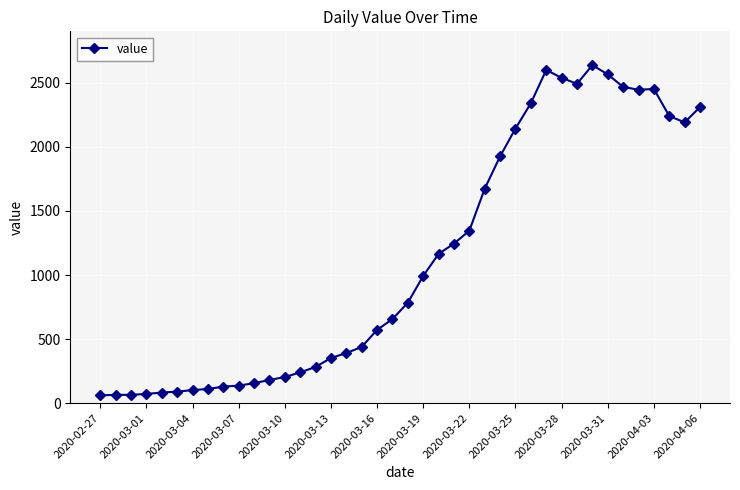

What is the value of the 20th point from the left?

656